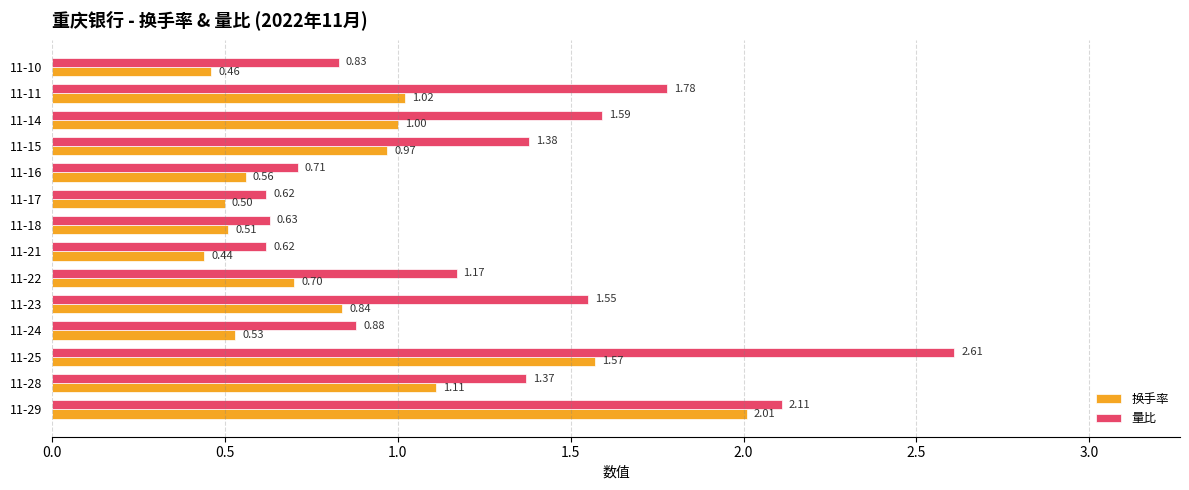

At which category is the sum across all series the highest?

11-25